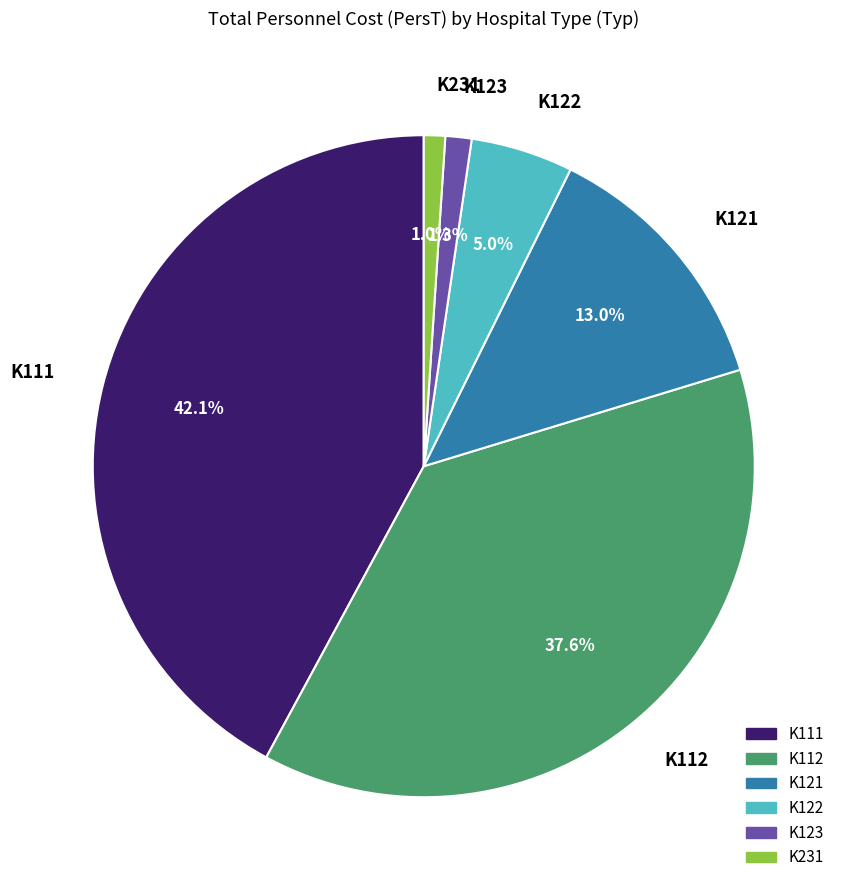

Does K111 represent more than half of the total?

No